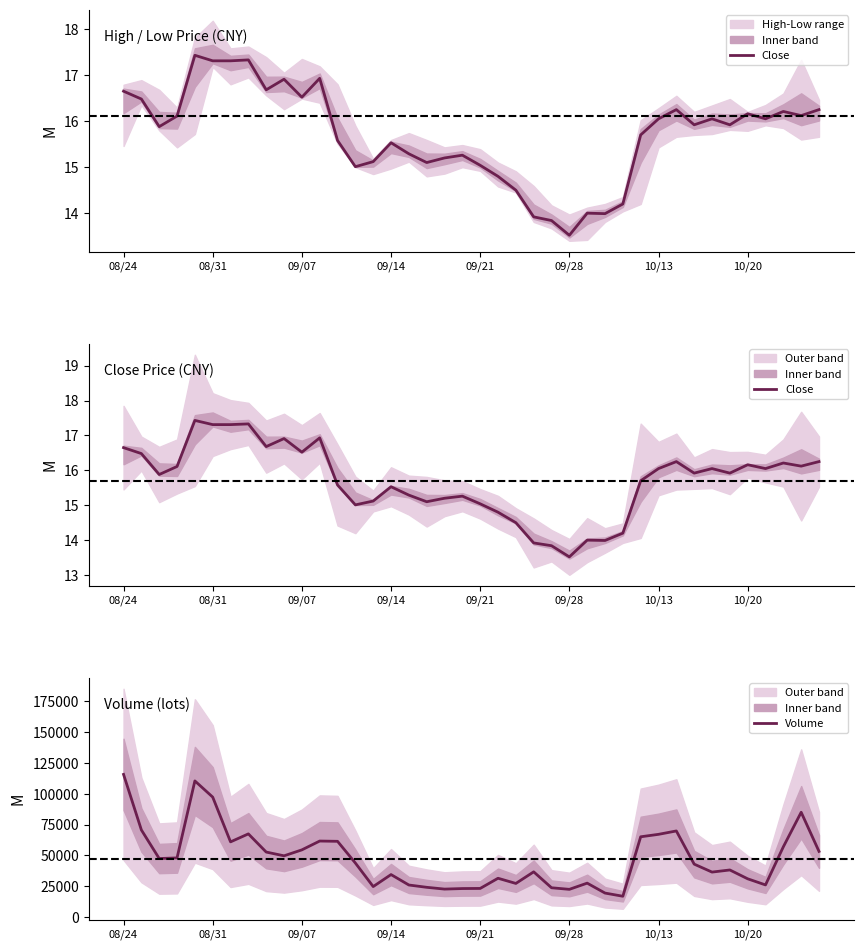

Which series has the widest spread of values?

Volume